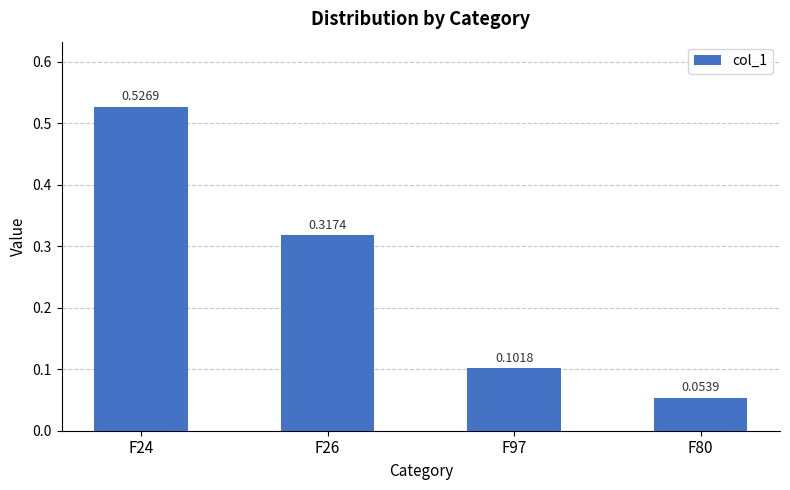

What is the label of the 4th bar from the left?

F80